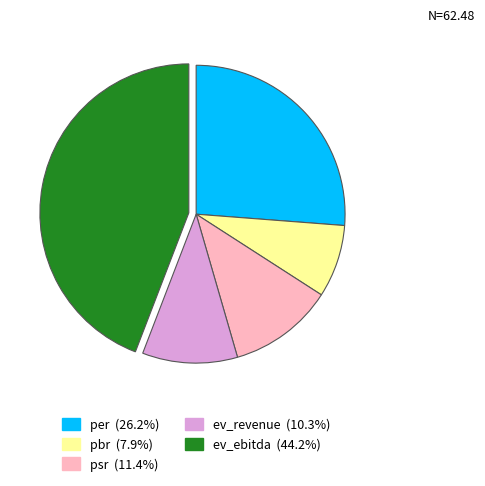

Is the sum of ev_ebitda and psr greater than half?

Yes